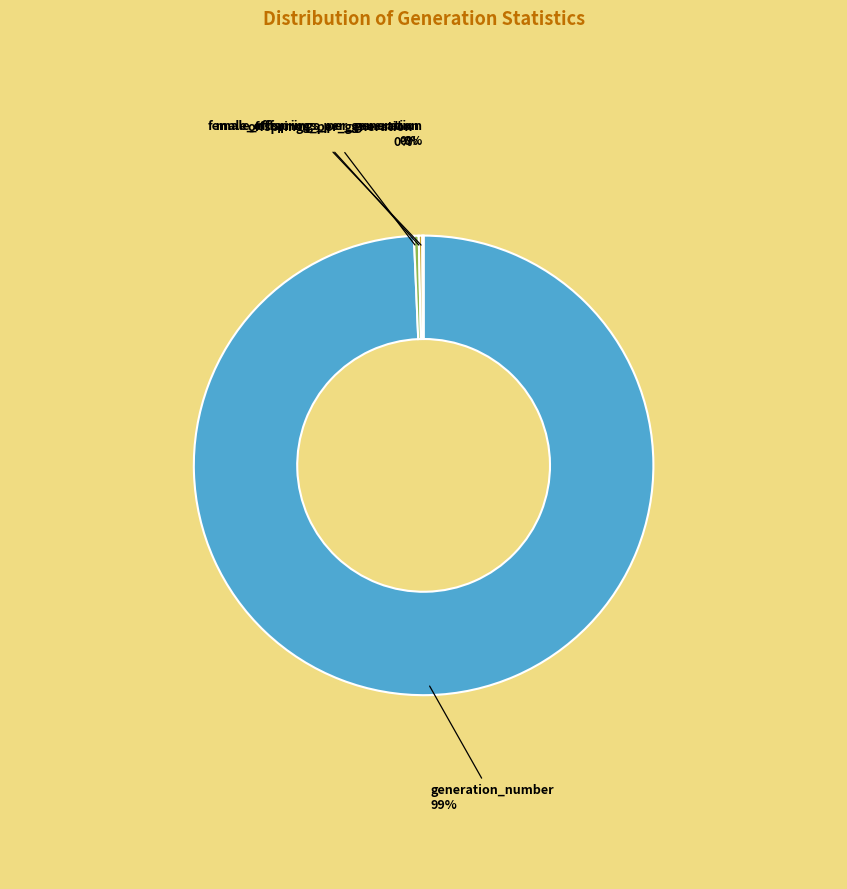

To the nearest percent, what is the average slice percentage?

25%